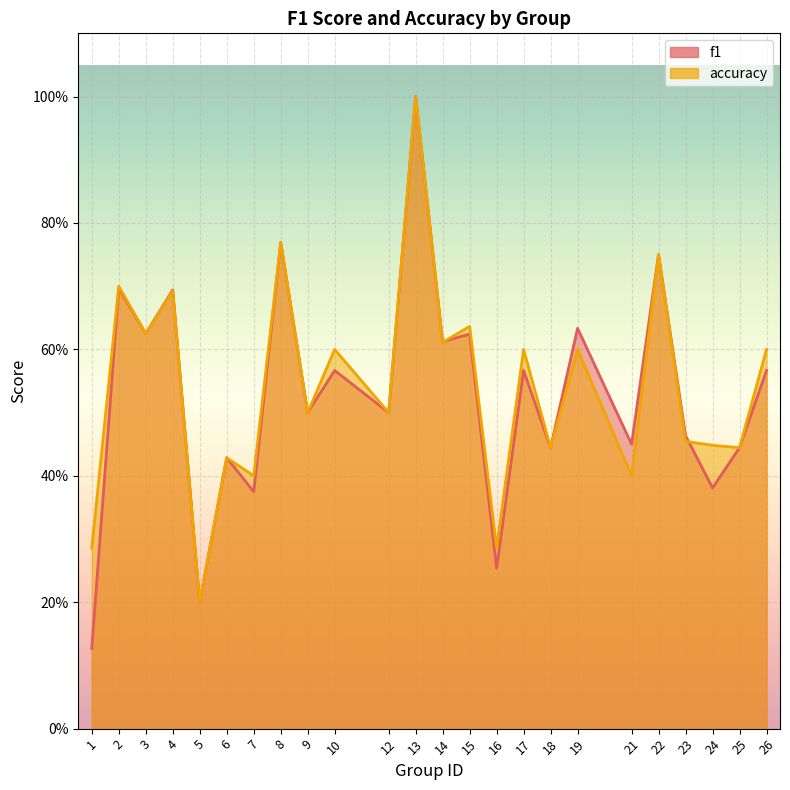

Between 24 and 26, which is larger?

26